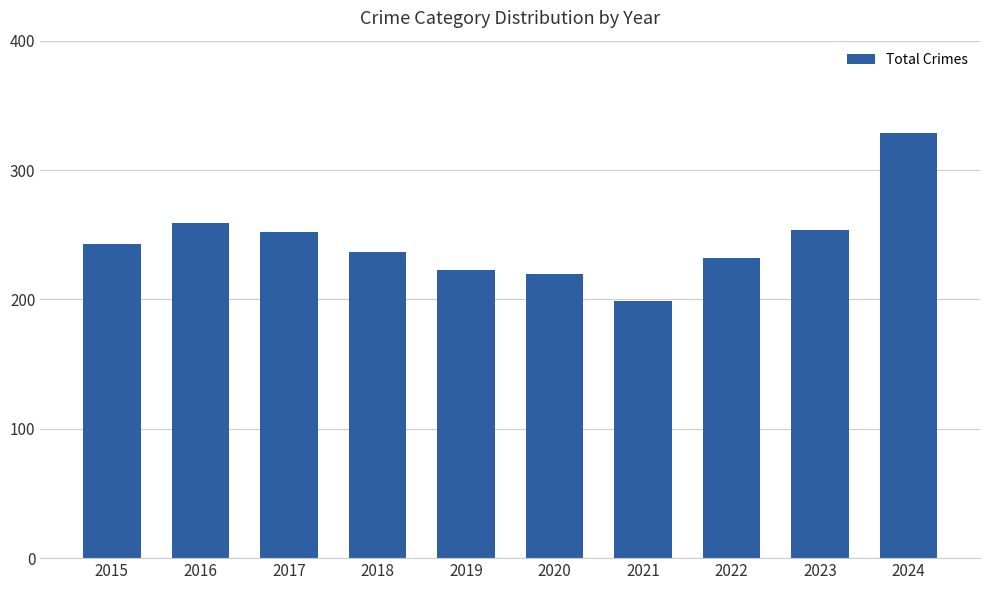

Reading left to right, transcribe all the data shown in this chart.

243	259	252	237	223	220	199	232	254	329